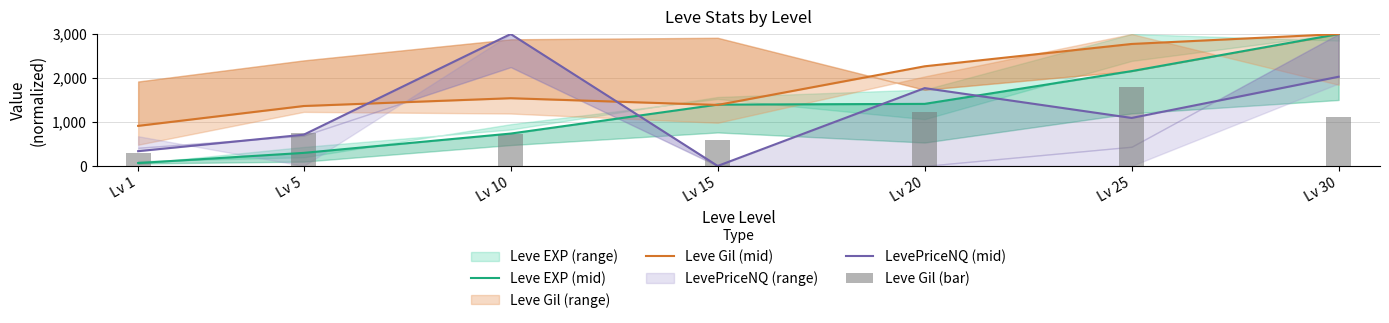

What is the sum of the Leve Gil (bar) values at Lv 30 and Lv 5?

1845.3